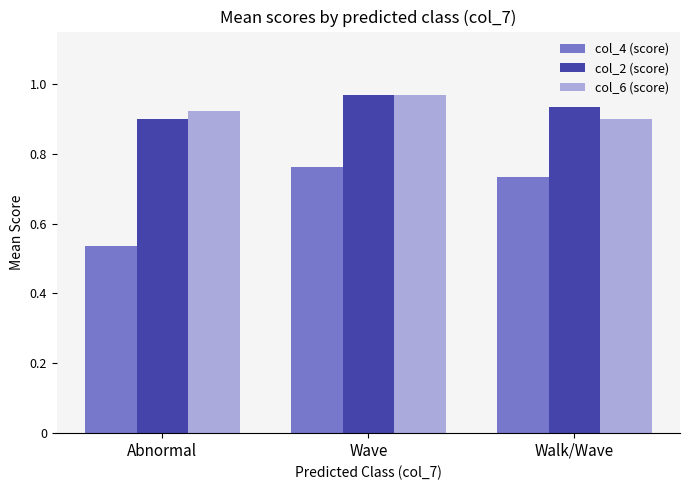

Are the bars grouped side by side (vs. stacked)?

Yes